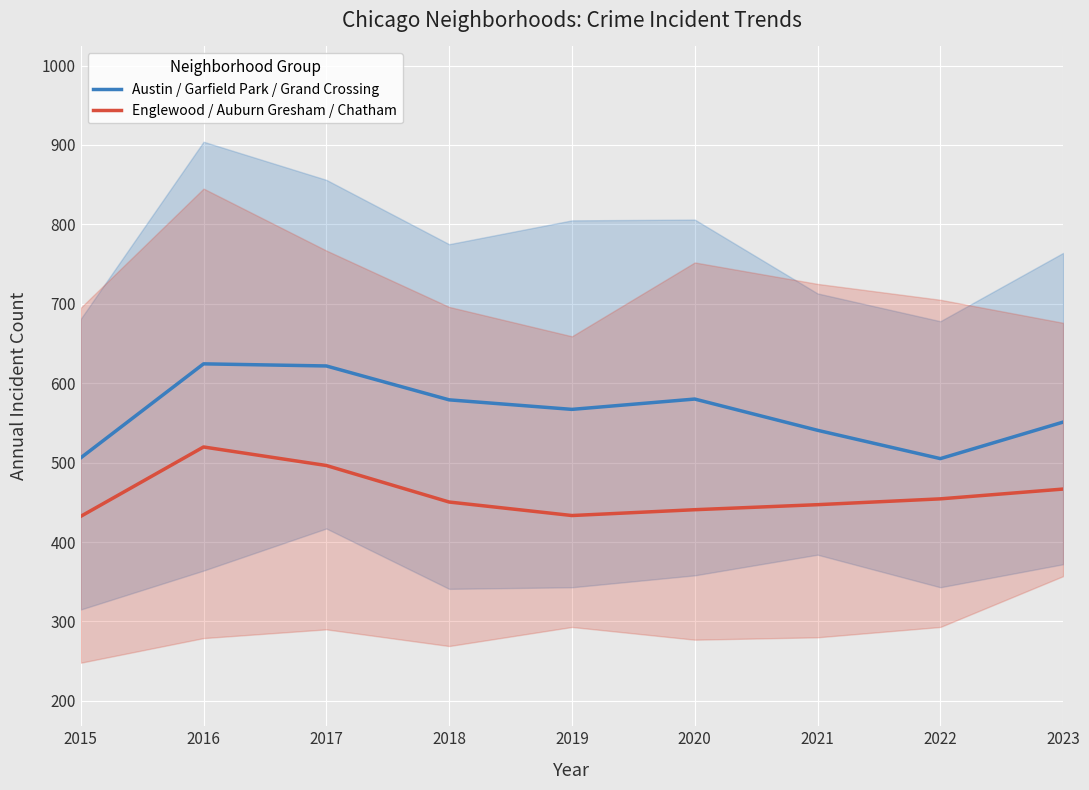

Rank the series by their average value, from lowest to highest.

Englewood / Auburn Gresham / Chatham, Austin / Garfield Park / Grand Crossing